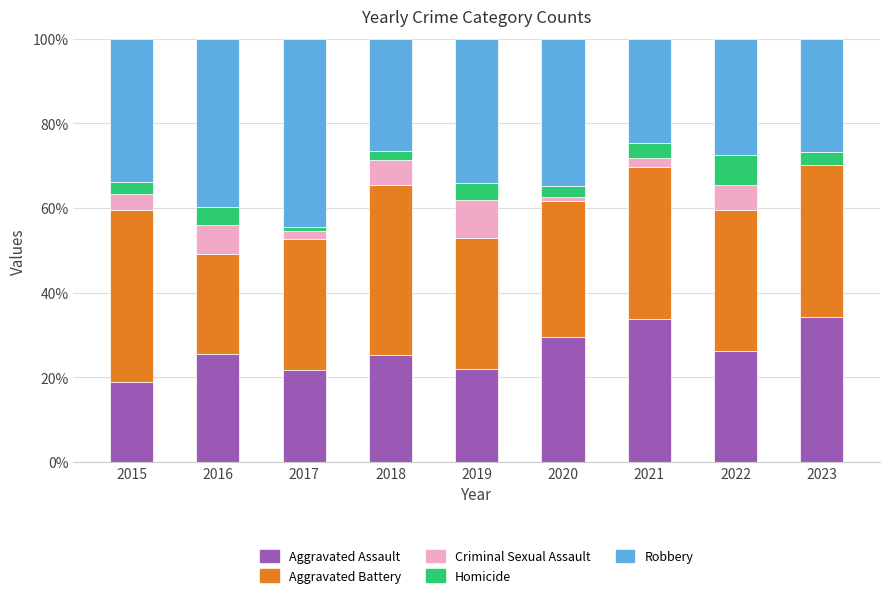

How many data points does each series have?

9